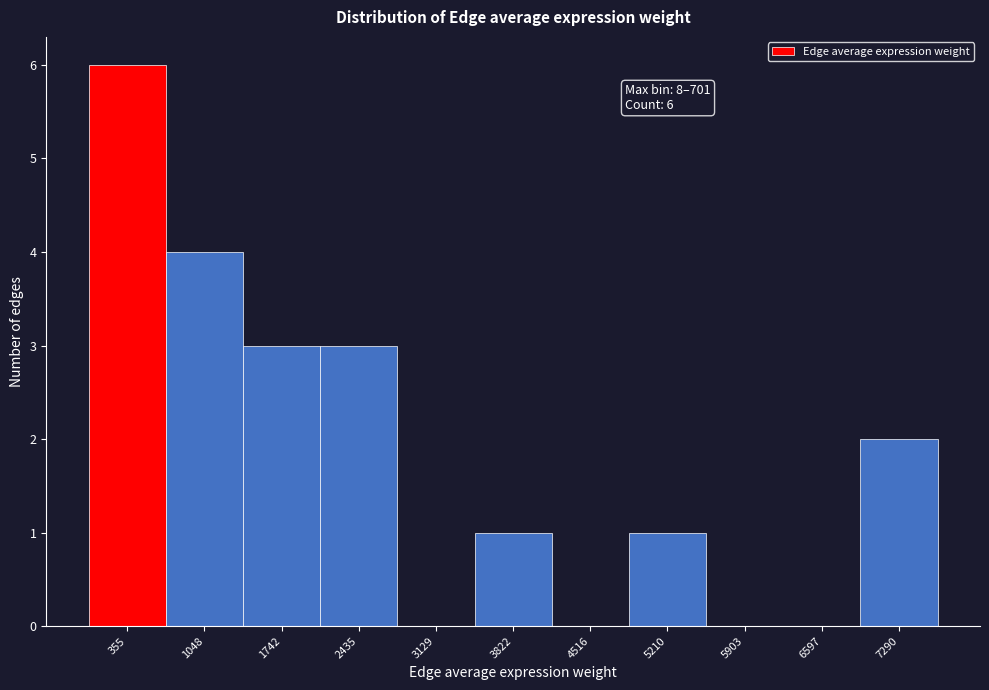

Over which range of the x-axis is the bar tallest?

0 to 700